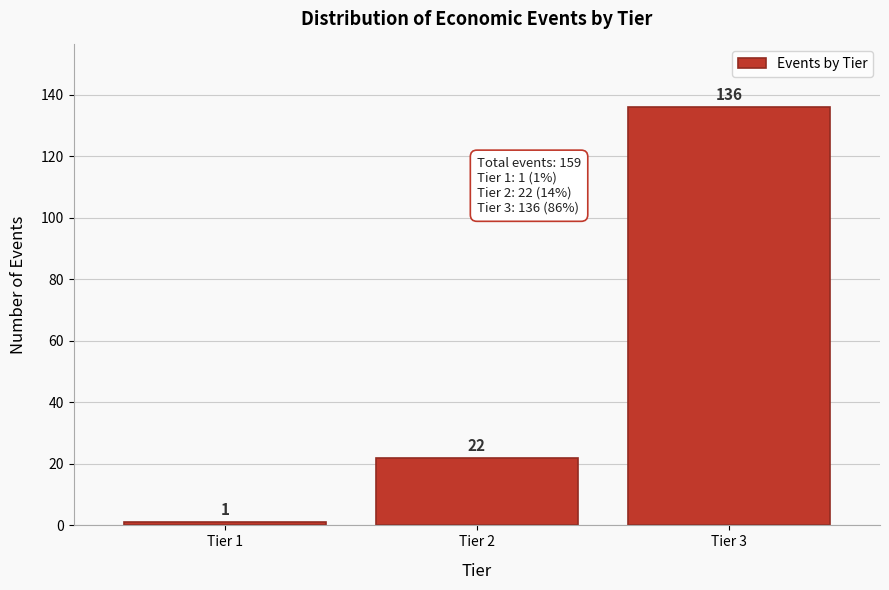

Reading right to left, transcribe all the data shown in this chart.

Tier 3=136	Tier 2=22	Tier 1=1